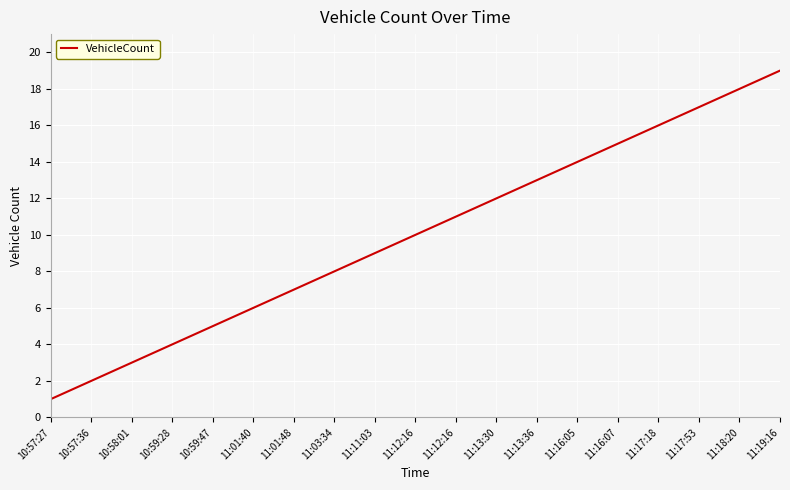

The value at 11:01:48 is 5. True or false?

False